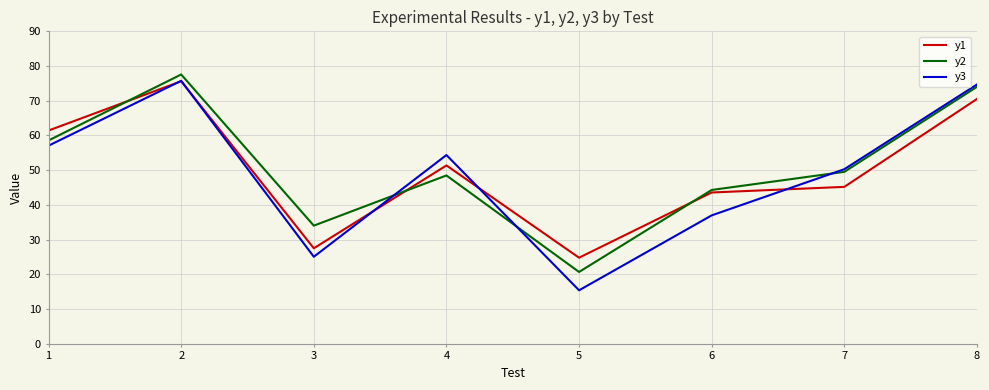

At which category does y1 reach its first local valley?

3